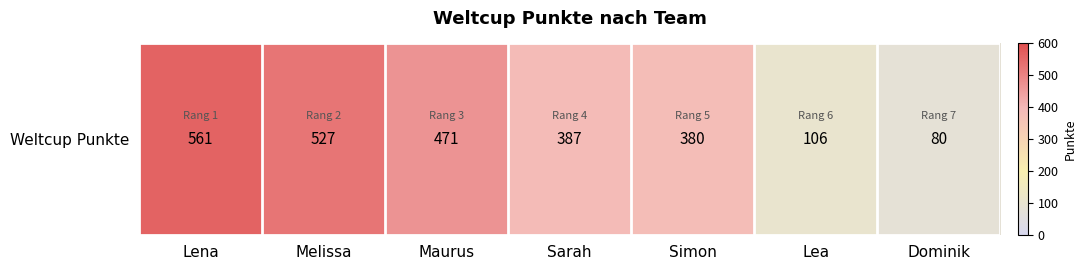

Rank the categories by value from highest to lowest.

Lena, Melissa, Maurus, Sarah, Simon, Lea, Dominik